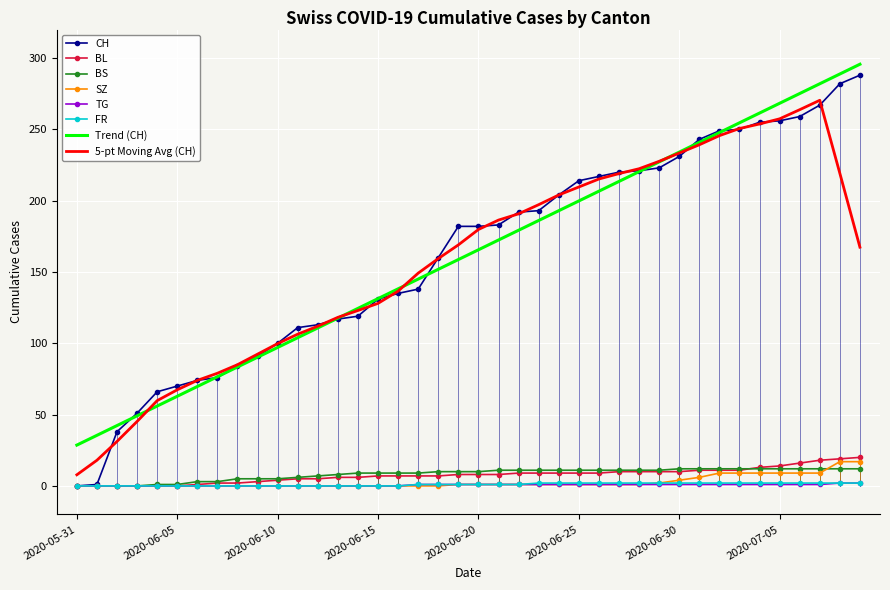

Which series has the widest spread of values?

CH